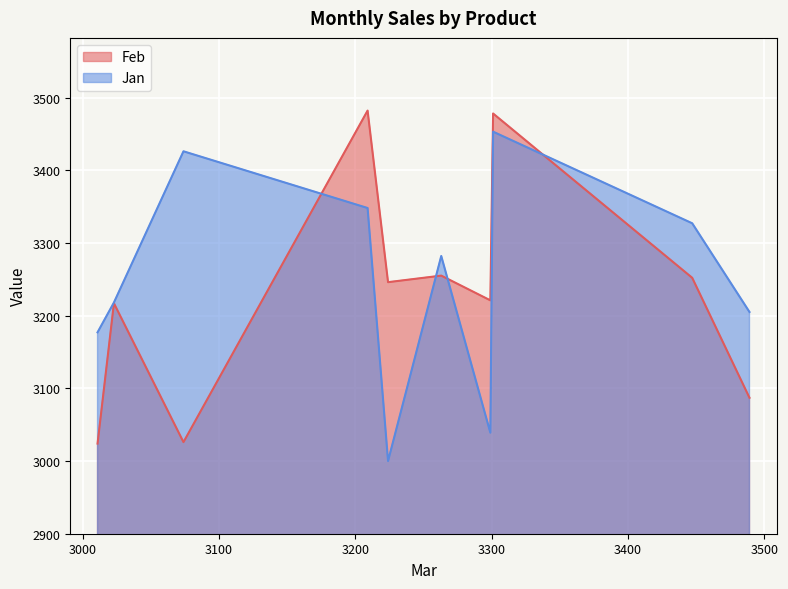

What is the difference between the maximum and minimum values in the Jan series?

453